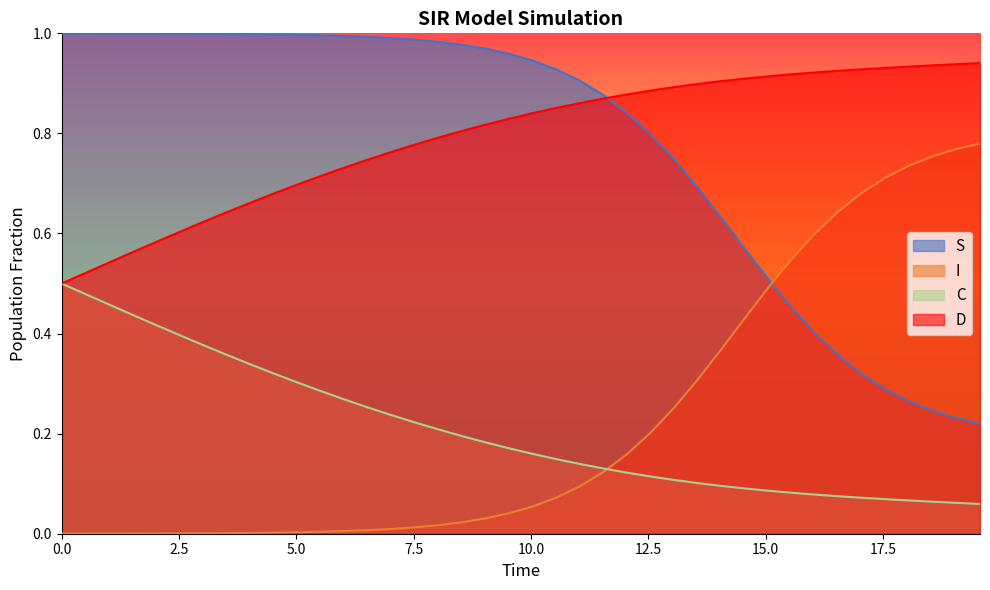

Reading right to left, extract all data points from this chart.

S: 0.2	0.2	0.2	0.3	0.3	0.3	0.4	0.4	0.5	0.5	0.6	0.6	0.7	0.7	0.8	0.8	0.9	0.9	0.9	0.9	1.0	1.0	1.0	1.0	1.0	1.0	1.0	1.0	1.0	1.0	1.0	1.0	1.0	1.0	1.0	1.0	1.0	1.0	1.0	1.0
I: 0.8	0.8	0.8	0.7	0.7	0.7	0.6	0.6	0.5	0.5	0.4	0.4	0.3	0.3	0.2	0.2	0.1	0.1	0.1	0.1	0.0	0.0	0.0	0.0	0.0	0.0	0.0	0.0	0.0	0.0	0.0	0.0	0.0	0.0	0.0	0.0	0.0	0.0	0.0	0.0
C: 0.1	0.1	0.1	0.1	0.1	0.1	0.1	0.1	0.1	0.1	0.1	0.1	0.1	0.1	0.1	0.1	0.1	0.1	0.1	0.2	0.2	0.2	0.2	0.2	0.2	0.2	0.3	0.3	0.3	0.3	0.3	0.3	0.4	0.4	0.4	0.4	0.4	0.5	0.5	0.5
D: 0.9	0.9	0.9	0.9	0.9	0.9	0.9	0.9	0.9	0.9	0.9	0.9	0.9	0.9	0.9	0.9	0.9	0.9	0.9	0.8	0.8	0.8	0.8	0.8	0.8	0.8	0.7	0.7	0.7	0.7	0.7	0.7	0.6	0.6	0.6	0.6	0.6	0.5	0.5	0.5